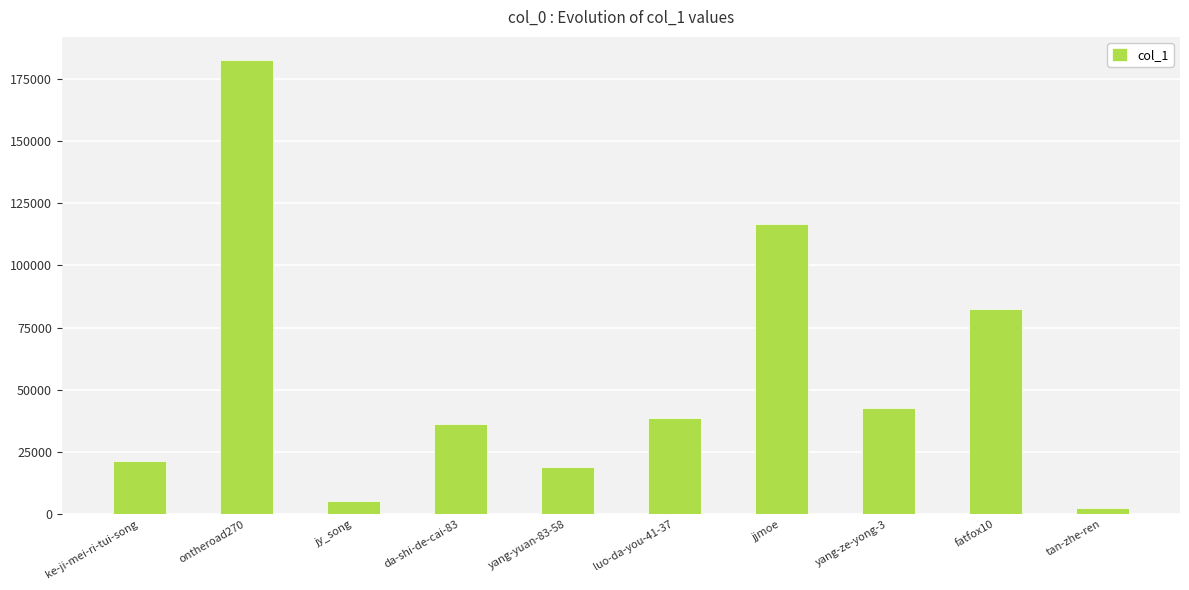

Rank the categories by value from highest to lowest.

ontheroad270, jjmoe, fatfox10, yang-ze-yong-3, luo-da-you-41-37, da-shi-de-cai-83, ke-ji-mei-ri-tui-song, yang-yuan-83-58, jy_song, tan-zhe-ren